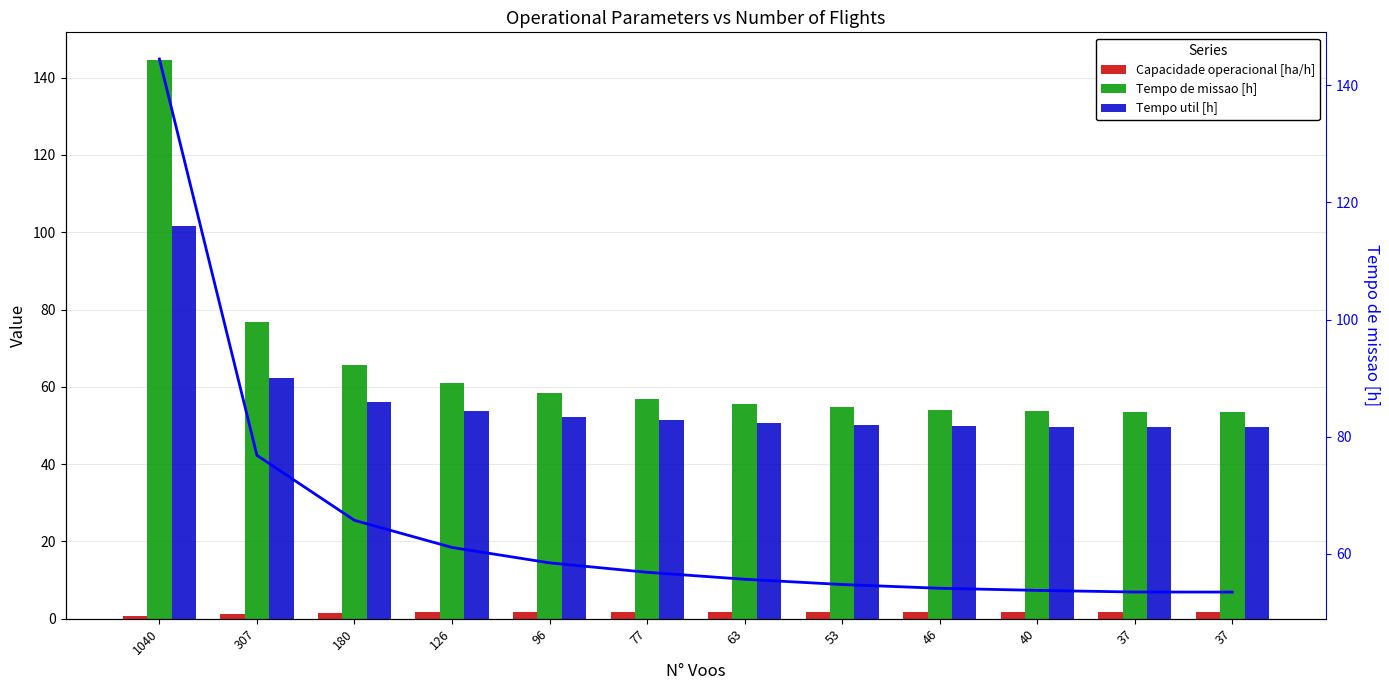

Which series has the largest range (max minus min)?

Tempo de missao [h]